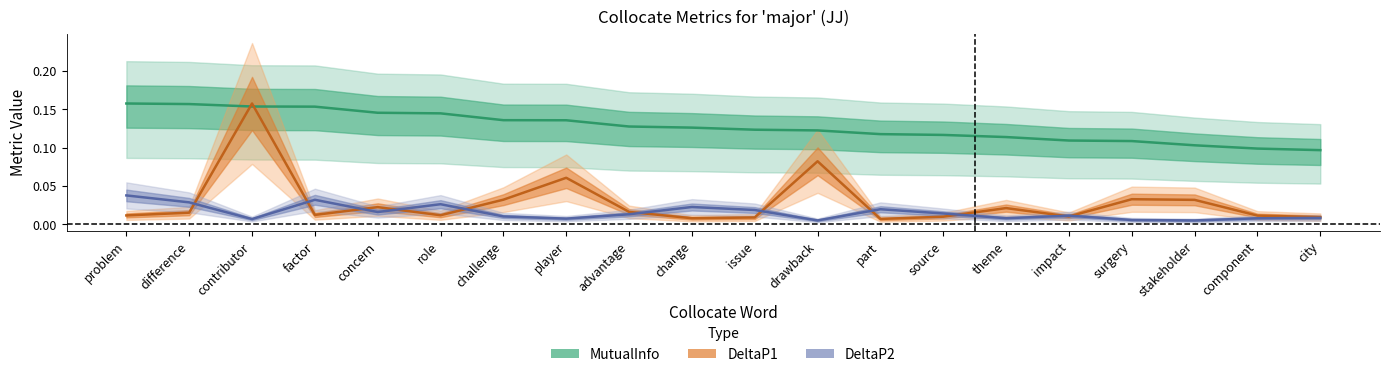

The MutualInfo series shows 0.2 at source. True or false?

False